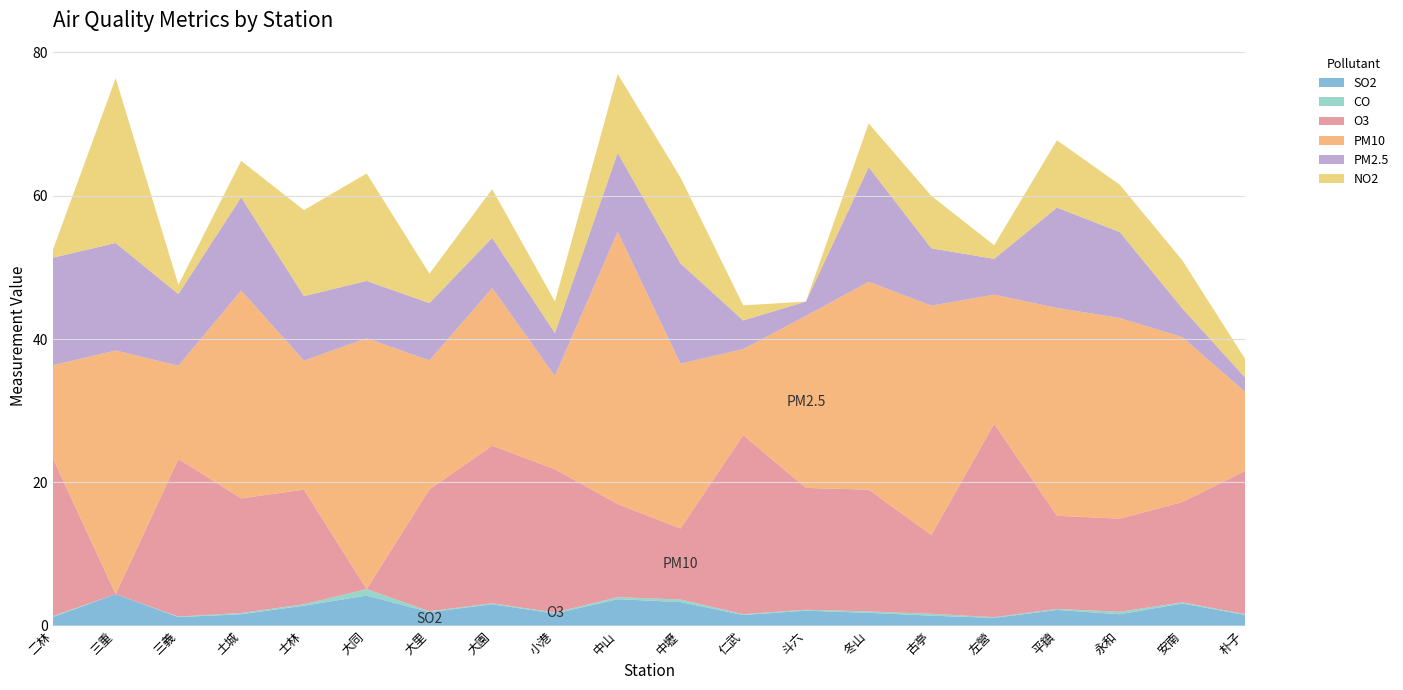

Reading left to right, extract all data points from this chart.

SO2: 1.2	4.4	1.2	1.6	2.8	4.2	1.9	3.0	1.7	3.7	3.3	1.5	2.1	1.8	1.4	1.1	2.2	1.6	3.1	1.5
CO: 0.1	0.0	0.1	0.2	0.2	0.9	0.1	0.1	0.1	0.3	0.4	0.1	0.1	0.2	0.3	0.1	0.1	0.3	0.2	0.1
O3: 22.0	0.0	22.0	16.0	16.0	0.0	17.0	22.0	20.0	13.0	9.9	25.0	17.0	17.0	11.0	27.0	13.0	13.0	14.0	20.0
PM10: 13.0	34.0	13.0	29.0	18.0	35.0	18.0	22.0	13.0	38.0	23.0	12.0	24.0	29.0	32.0	18.0	29.0	28.0	23.0	11.0
PM2.5: 15.0	15.0	10.0	13.0	9.0	8.0	8.0	7.0	6.0	11.0	14.0	4.0	2.0	16.0	8.0	5.0	14.0	12.0	4.0	2.0
NO2: 1.1	23.0	1.3	5.1	12.0	15.0	4.1	6.8	4.4	11.0	12.0	2.1	0.0	6.1	7.3	1.9	9.4	6.6	6.7	2.6